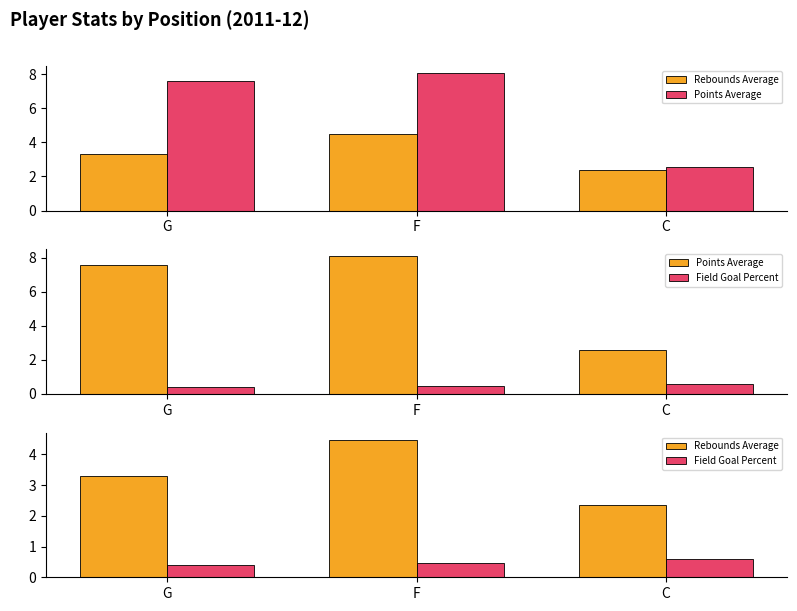

How many groups of bars are there?

3